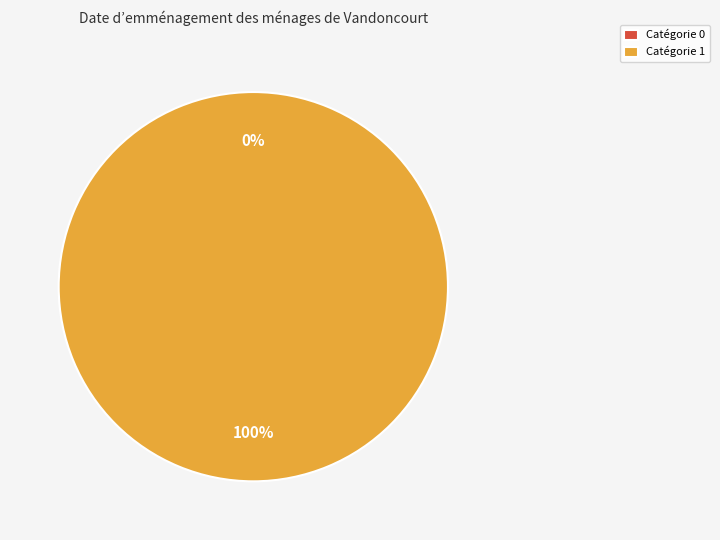

True or false: 0 accounts for 0% of the total.

True